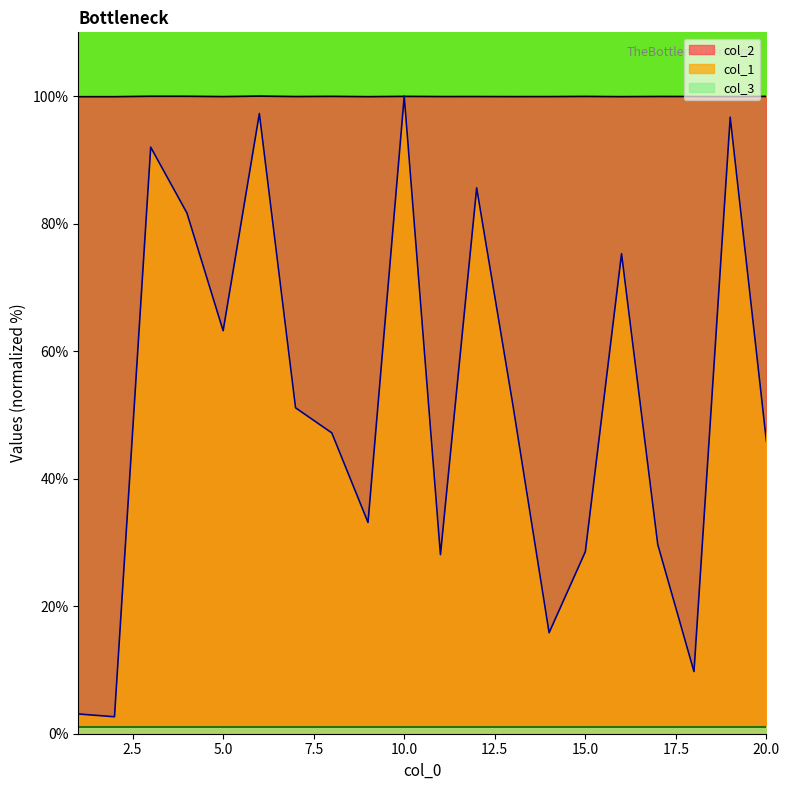

Does the chart have visible grid lines?

No